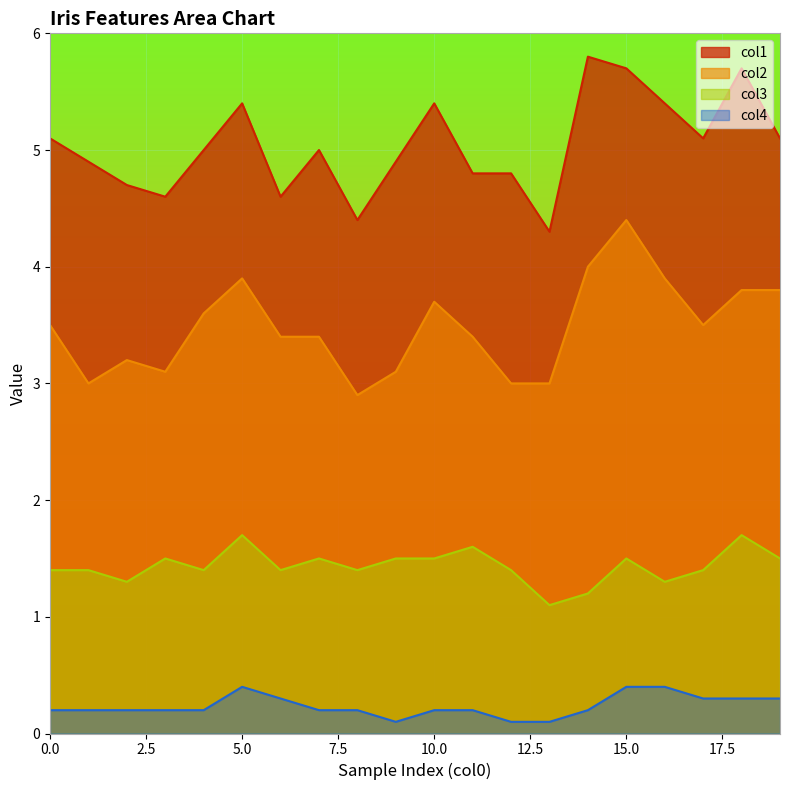

Where is col3 nearest to the value 1?

13